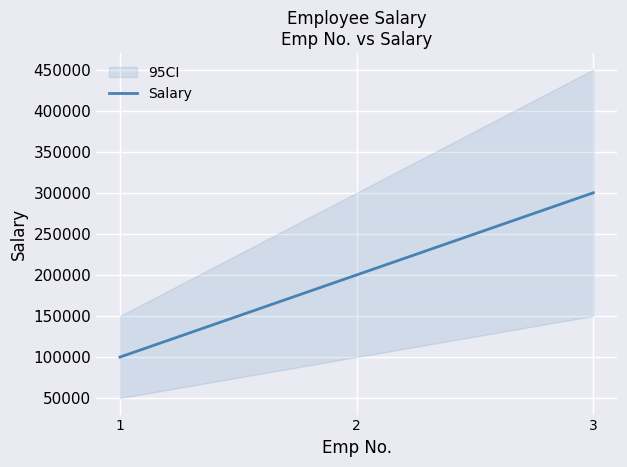

What is the greatest value displayed?

300000